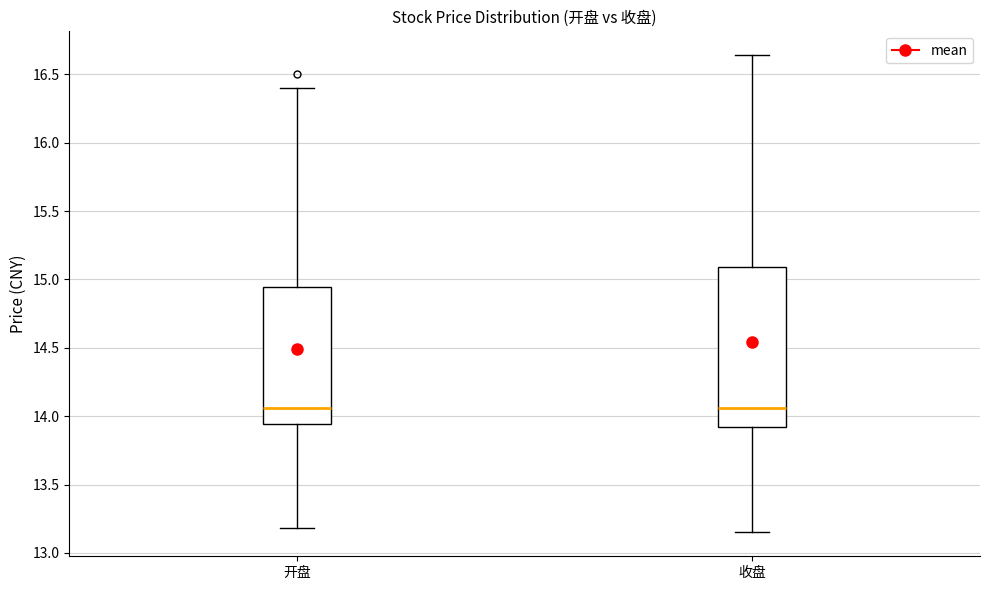

Reading left to right, read every box against the y-axis: the position of its median line, the range the box covers, and the ends of its whiskers. The values are not printed on the chart, so give them approximately, as read against the axis.

开盘: median 14.05, box 13.95 to 14.95, whiskers 13.20 to 16.40
收盘: median 14.05, box 13.90 to 15.10, whiskers 13.15 to 16.65